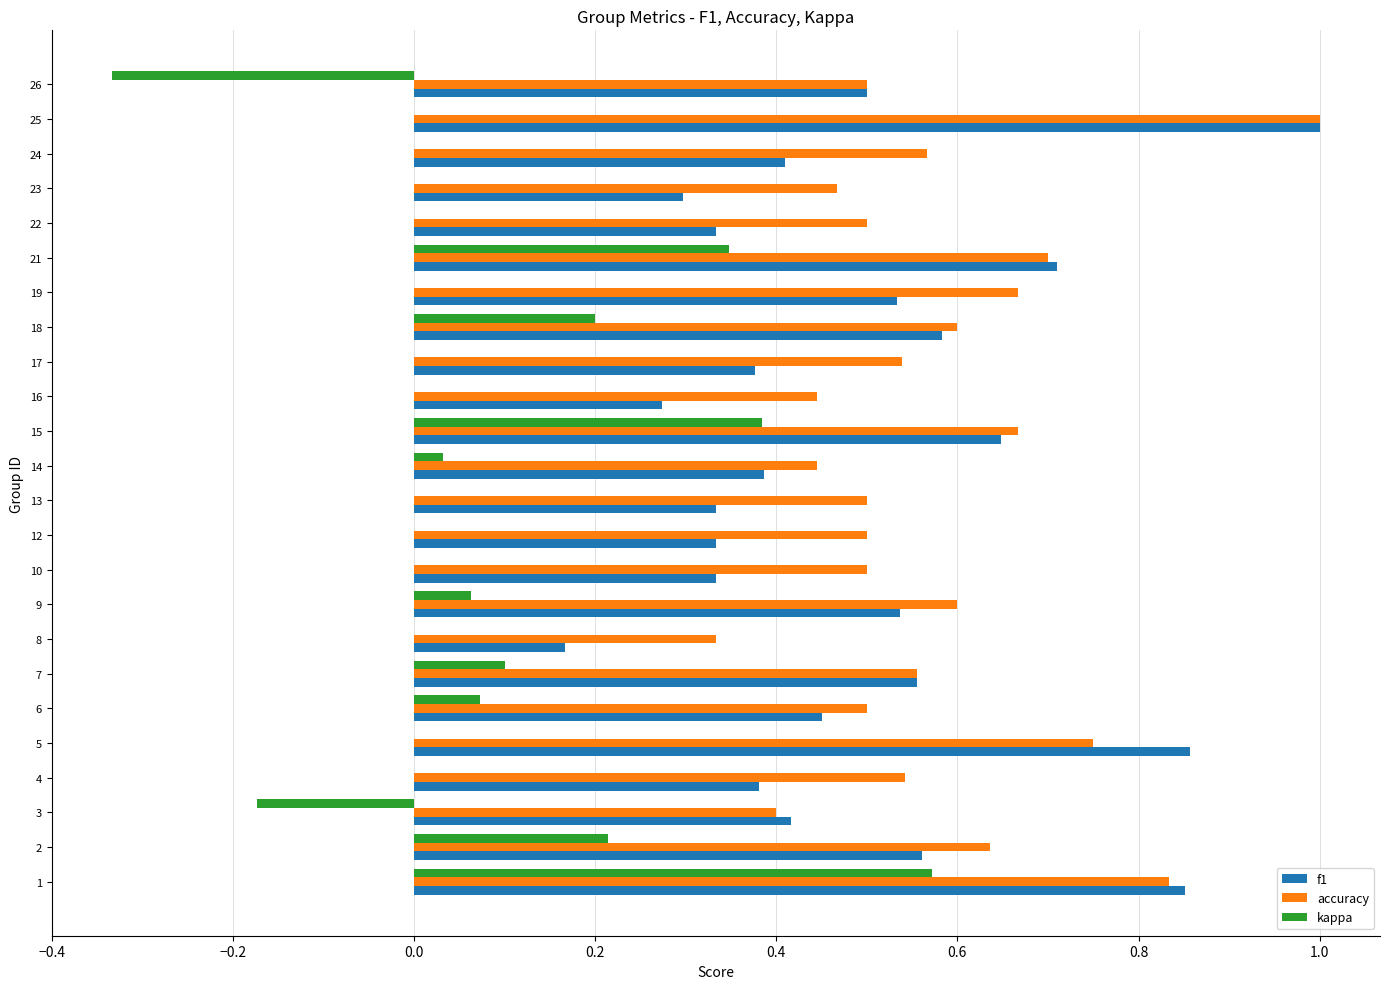

Which series has the largest total across all categories?

accuracy